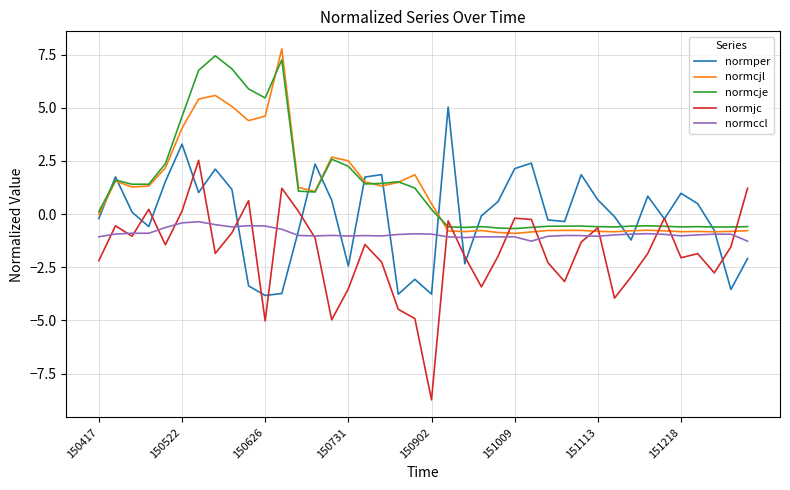

Which series ends up on top after the final intersection of normper and normcjl?

normcjl